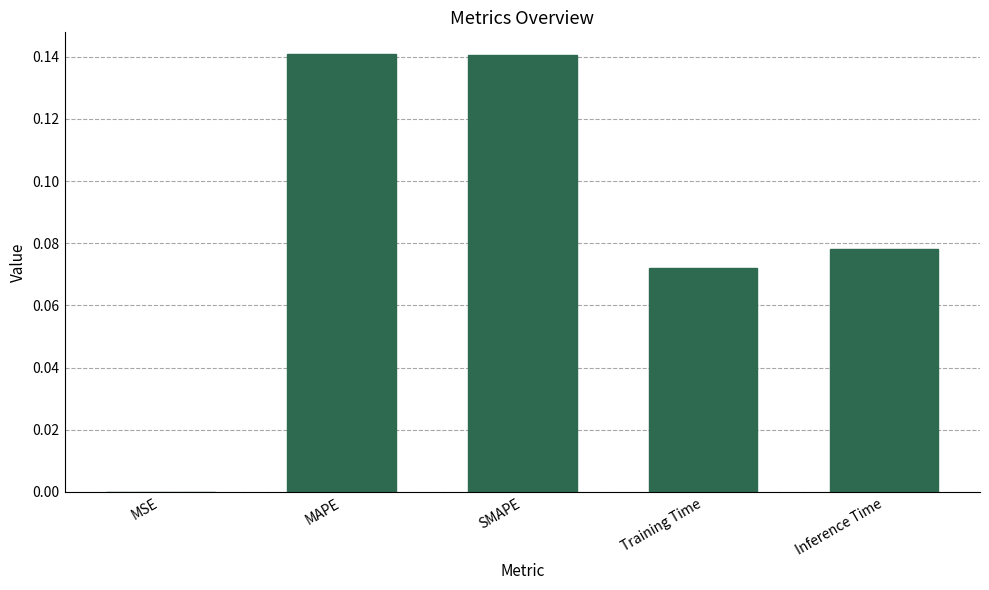

Between Training Time and SMAPE, which is larger?

SMAPE